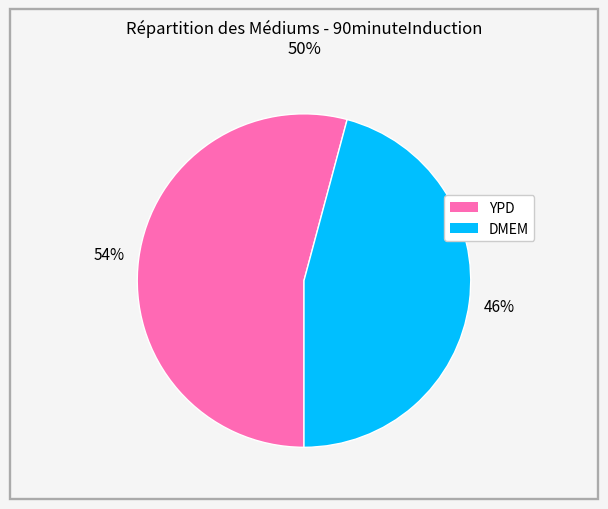

To the nearest percent, what is the average slice percentage?

50%